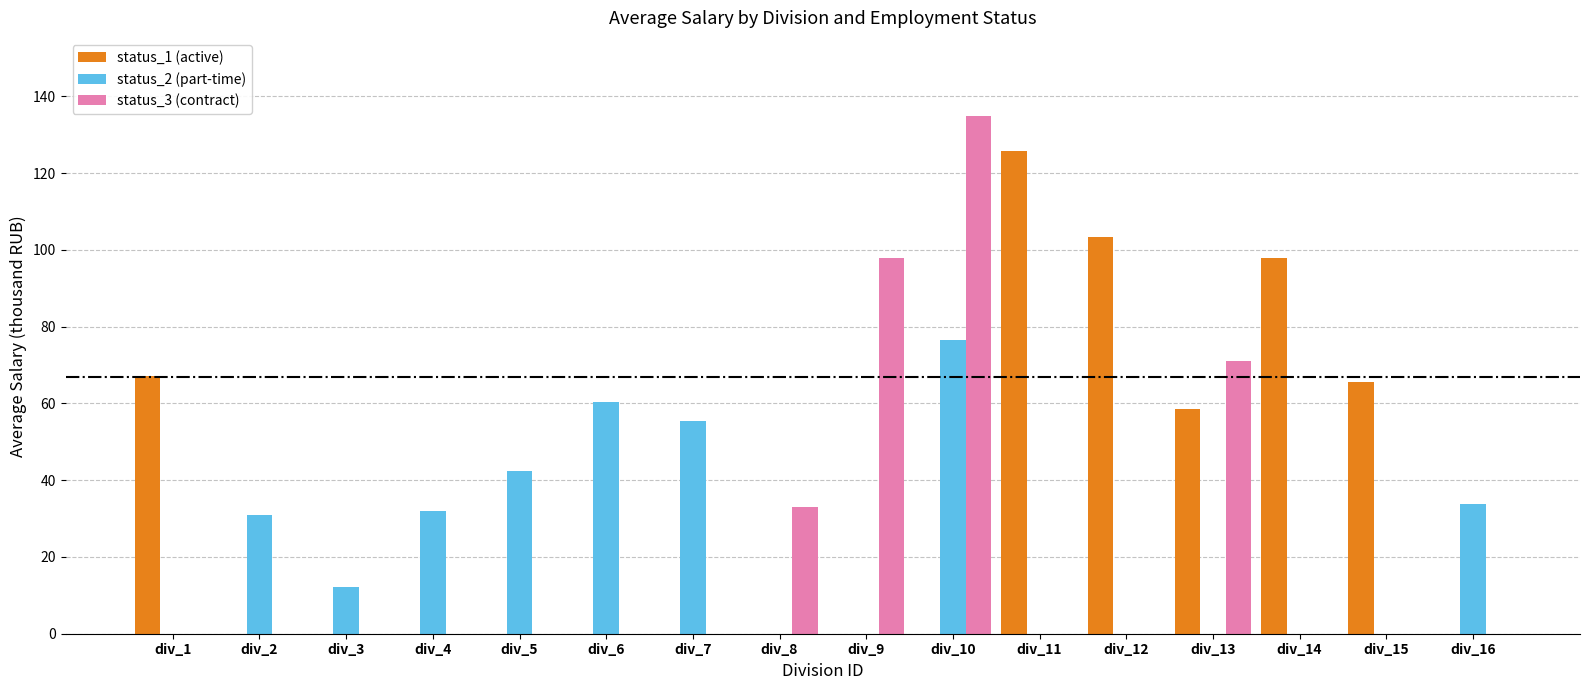

What is the greatest value displayed?

135.0